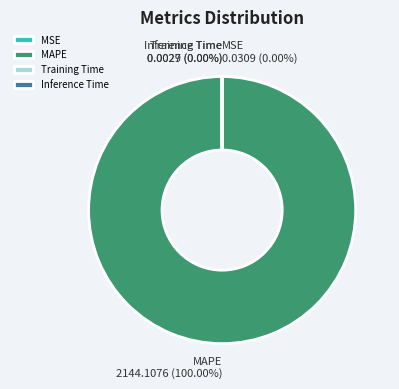

Is there a majority slice in this chart?

Yes